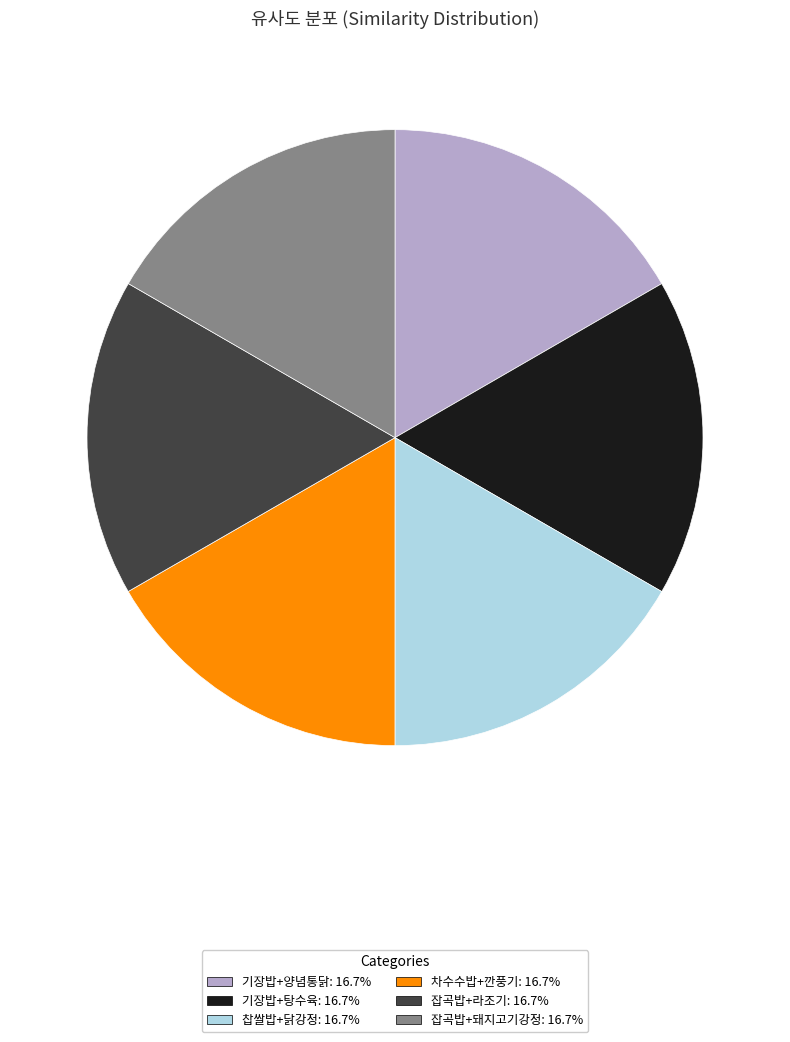

Is the sum of 잡곡밥+돼지고기강정: 16.7% and 잡곡밥+라조기: 16.7% greater than half?

No